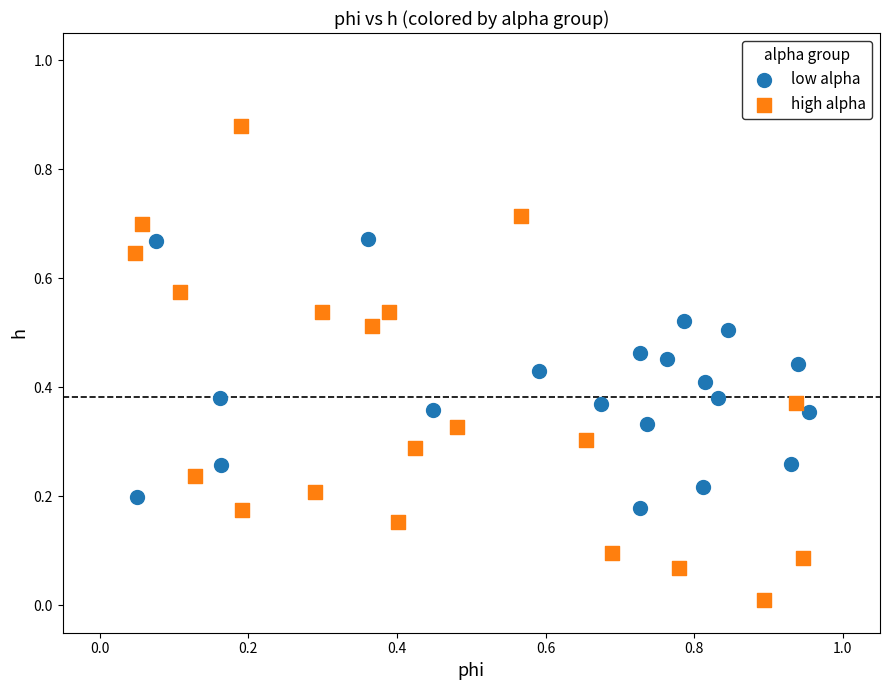

Which series has the largest Y range (max minus min)?

high alpha